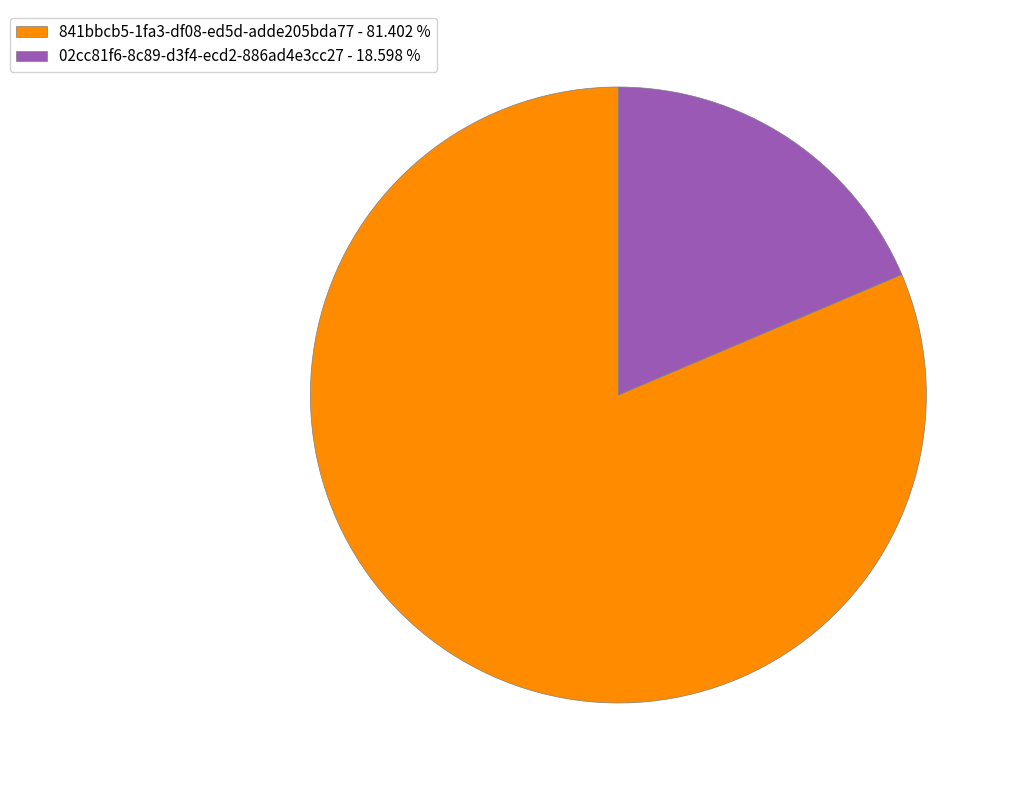

Is the sum of 02cc81f6-8c89-d3f4-ecd2-886ad4e3cc27 - 18.598 % and 841bbcb5-1fa3-df08-ed5d-adde205bda77 - 81.402 % greater than half?

Yes